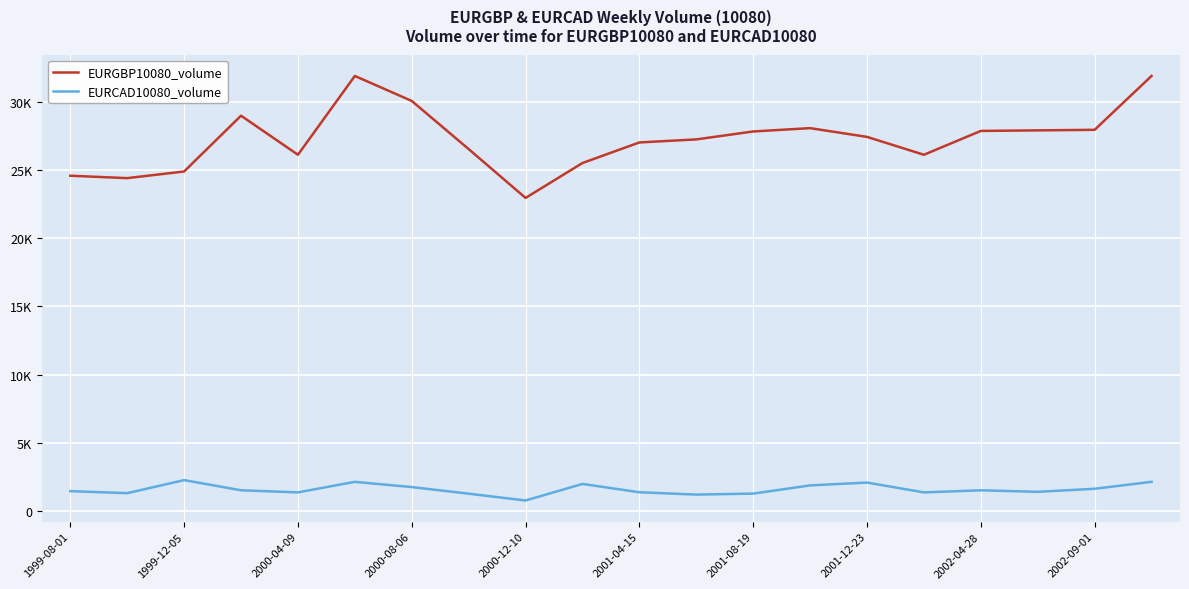

What are all the series names shown in the legend?

EURGBP10080_volume, EURCAD10080_volume